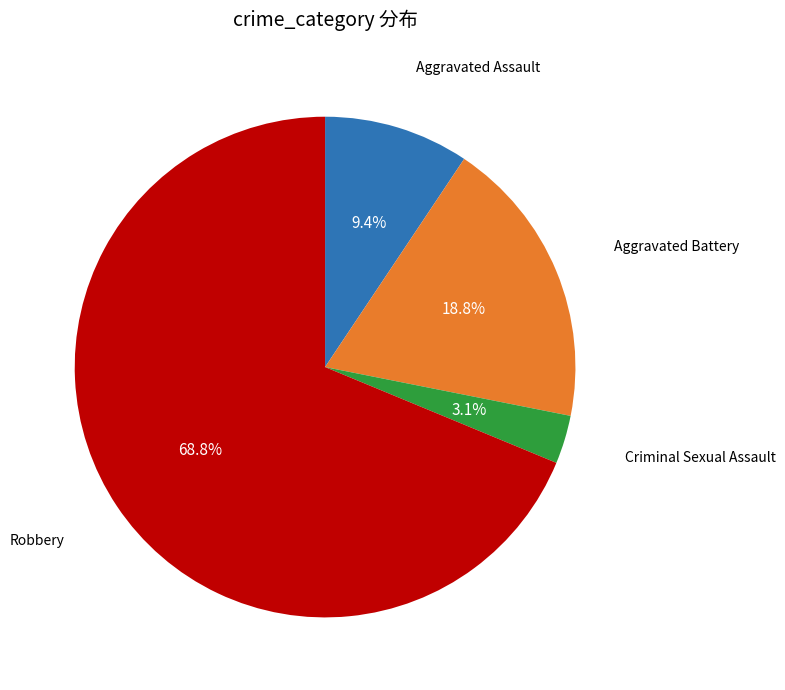

Is there any slice that represents more than half of the pie?

Yes